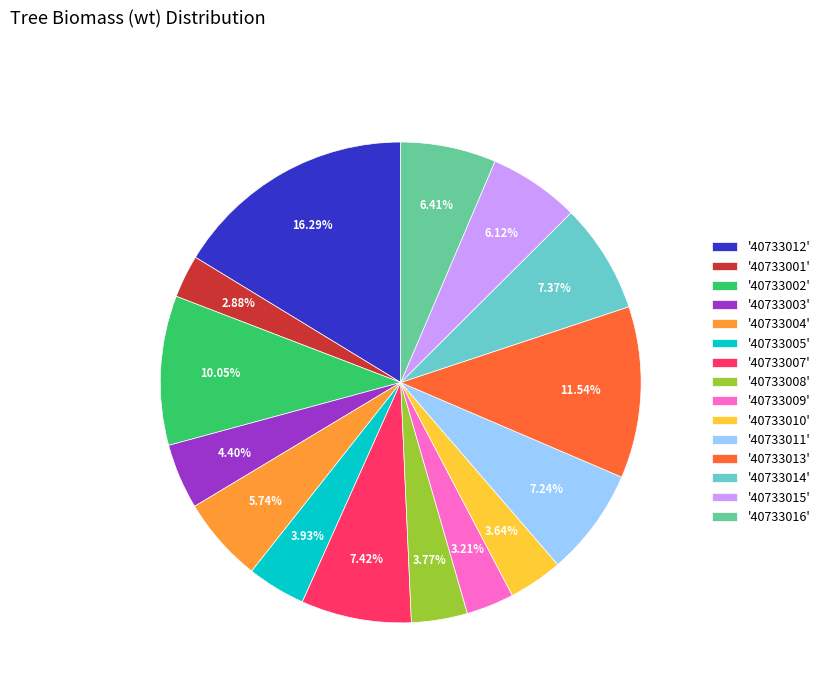

What is the ratio of the value at '40733009' to the value at '40733014'?

0.4